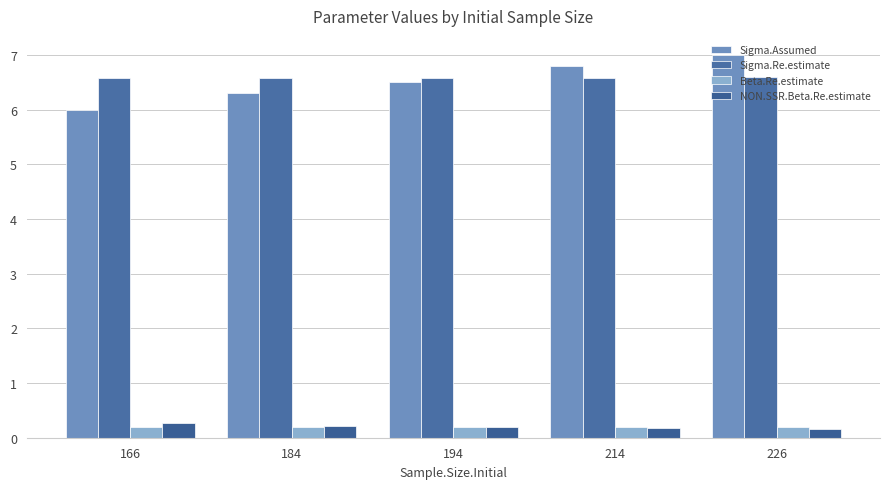

The value of Sigma.Assumed at 184 is 9.5. True or false?

False